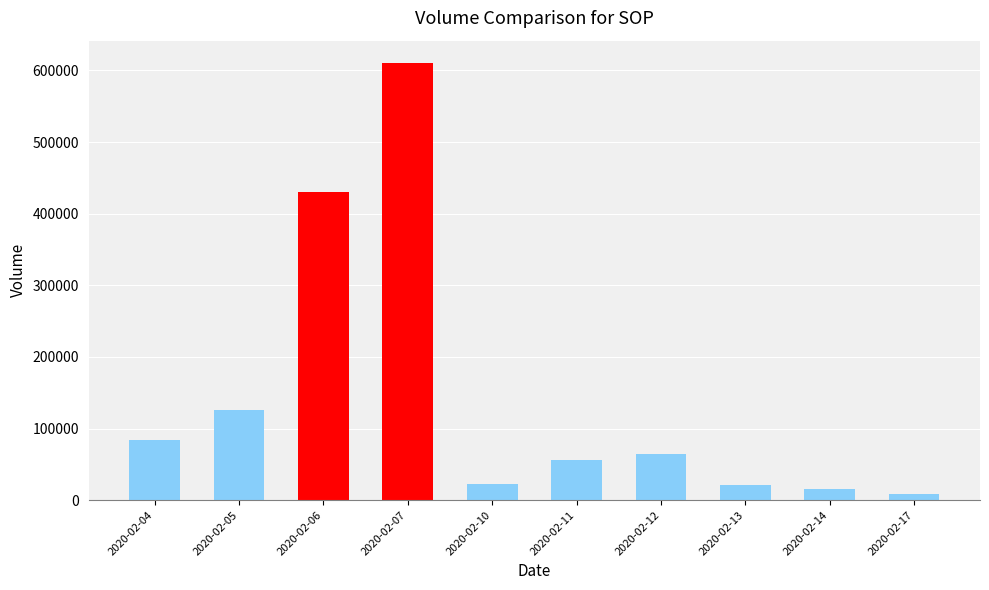

Read the value at 2020-02-05.

126500